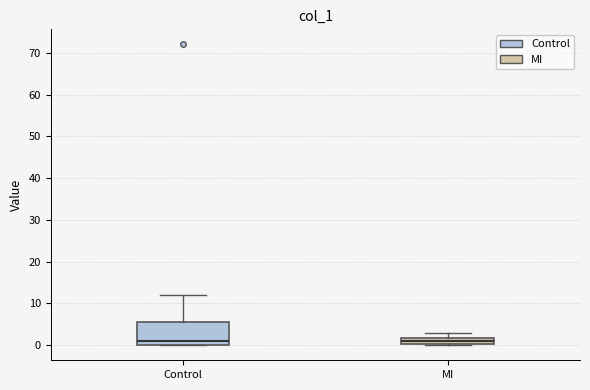

Reading left to right, read every box against the y-axis: the position of its median line, the range the box covers, and the ends of its whiskers. The values are not printed on the chart, so give them approximately, as read against the axis.

Control: median 1, box 0 to 6, whiskers 0 to 12
MI: median 1, box 0 to 2, whiskers 0 to 3